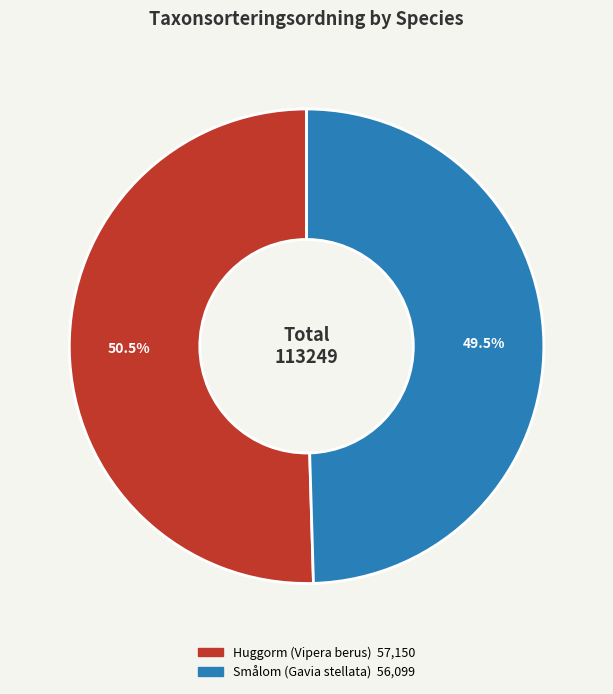

Is Smålom (Gavia stellata) the majority of the pie?

No